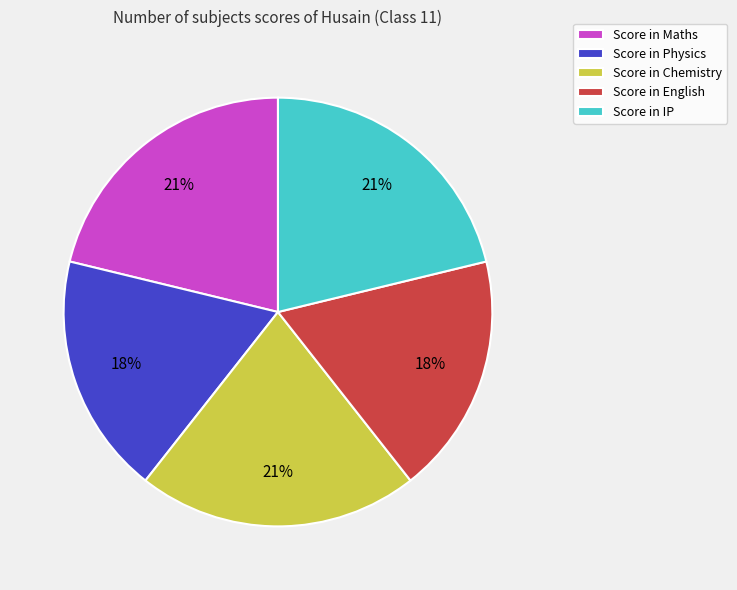

To the nearest percent, what is the average slice percentage?

20%